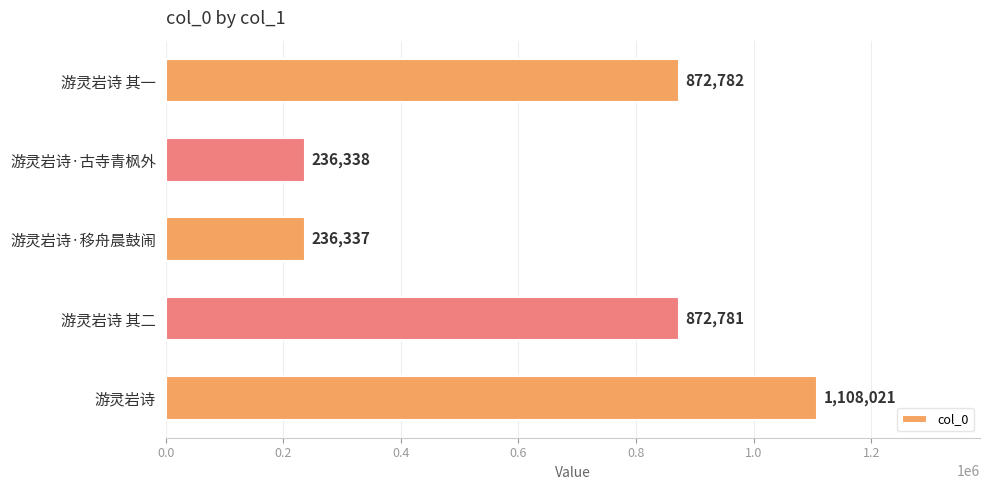

Between 游灵岩诗 其一 and 游灵岩诗, which is larger?

游灵岩诗